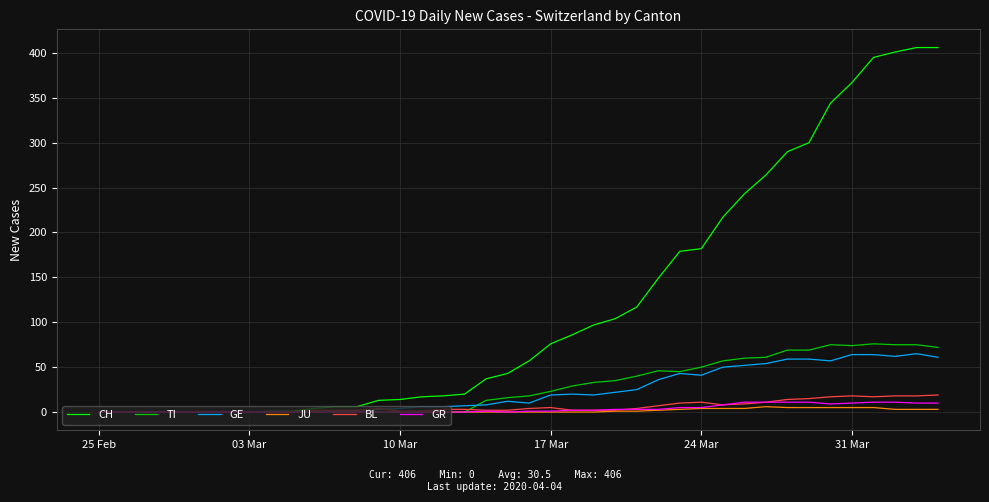

What is the maximum value shown in the chart?

406